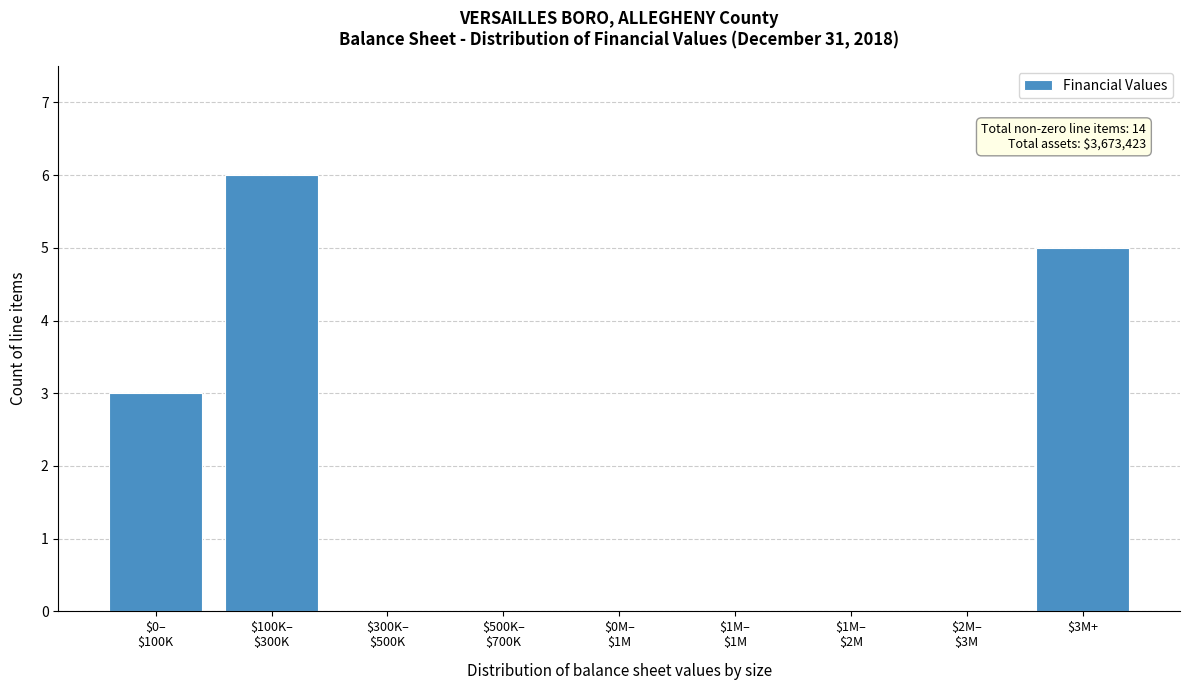

The value at $3M+ is 1. True or false?

False